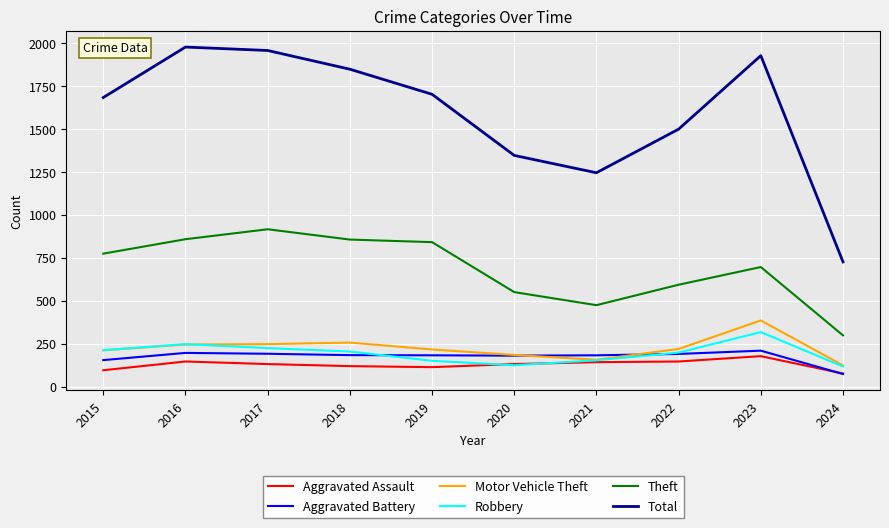

The Motor Vehicle Theft series shows 219 at 2022. True or false?

True